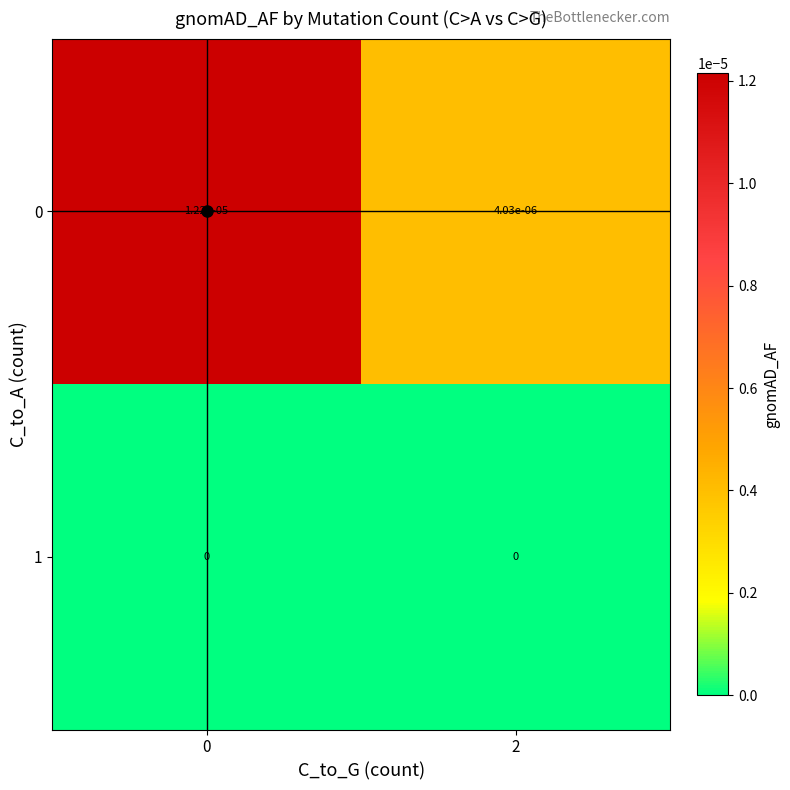

Is the value of 1 at 0 greater than the value of 0 at 0?

No